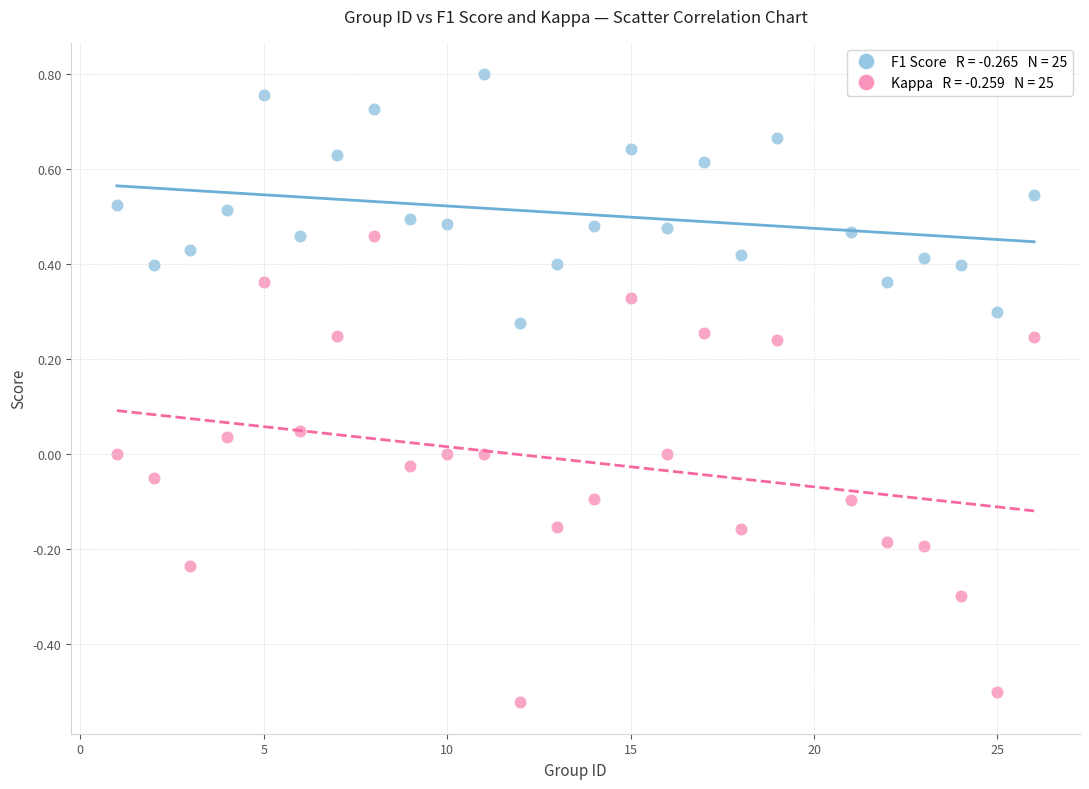

Across all data points, what is the range of X values (max minus min)?

25.0